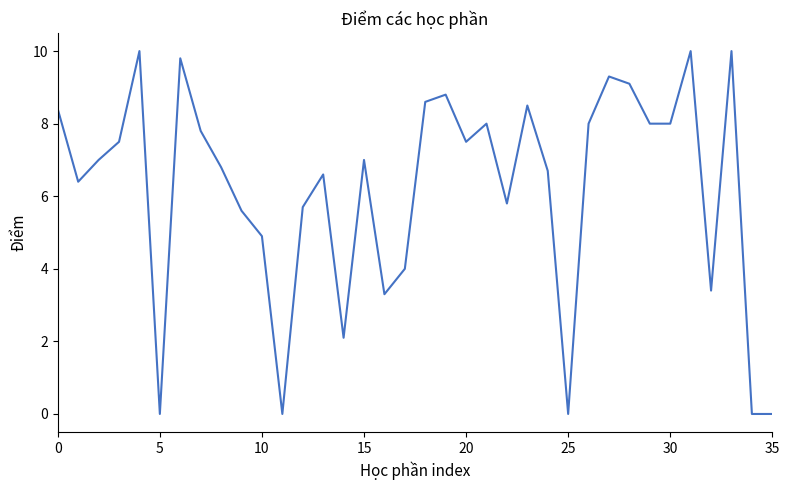

What is the difference between the maximum and minimum values?

10.0